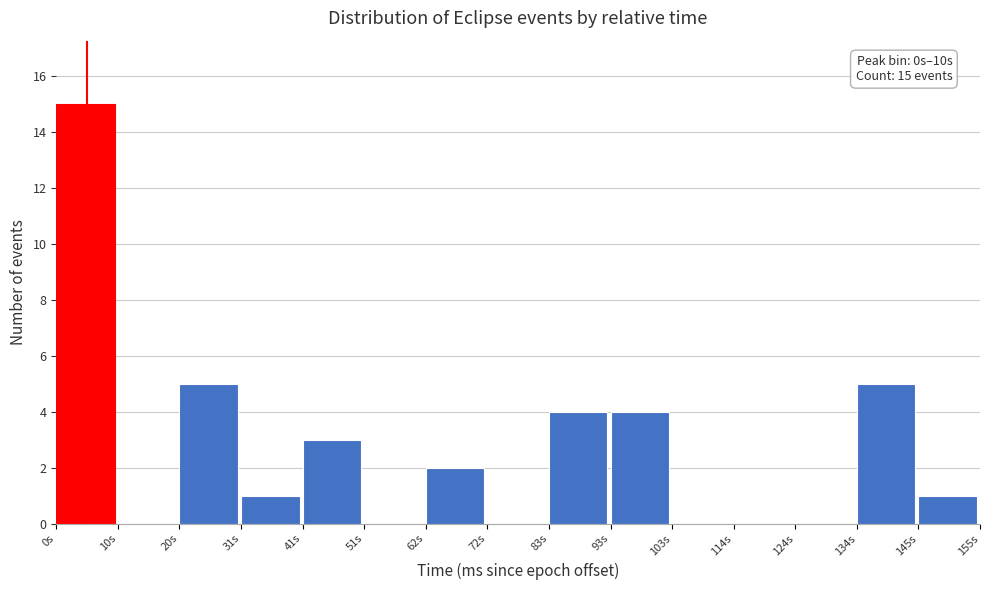

Over which range of the x-axis is the bar tallest?

0 to 10